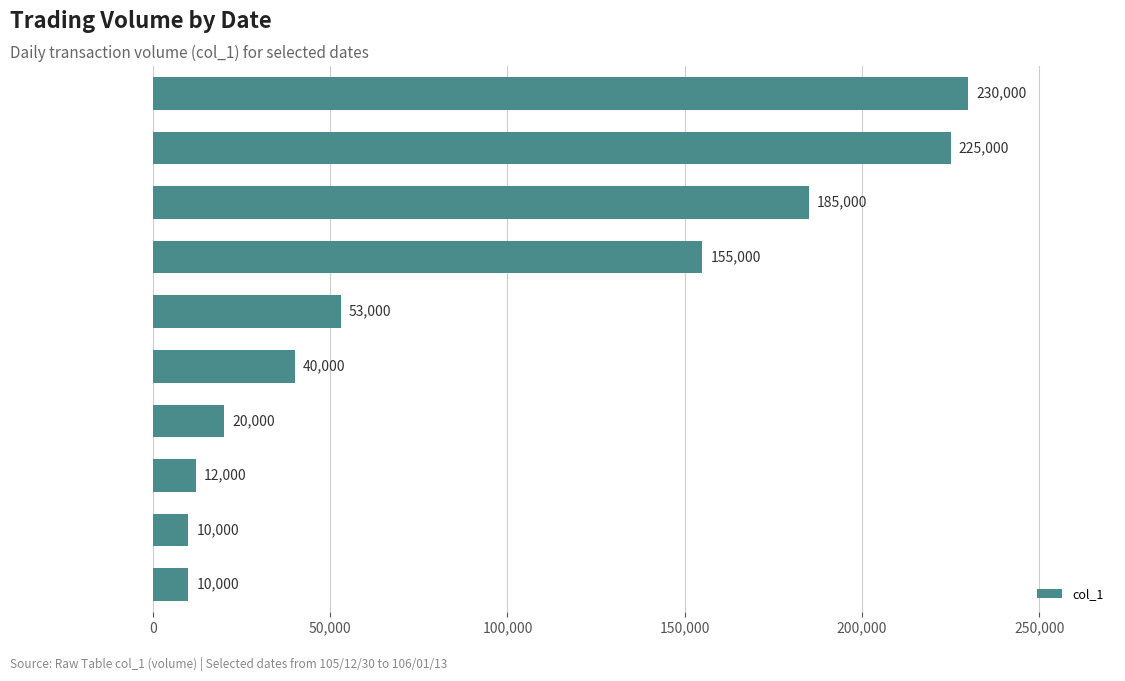

How many bars are there in total?

10